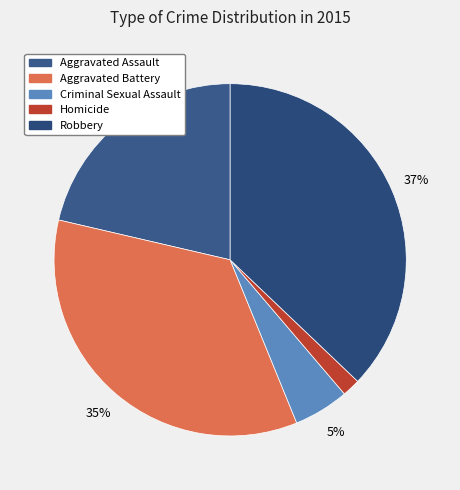

Count the number of slices in the pie.

5